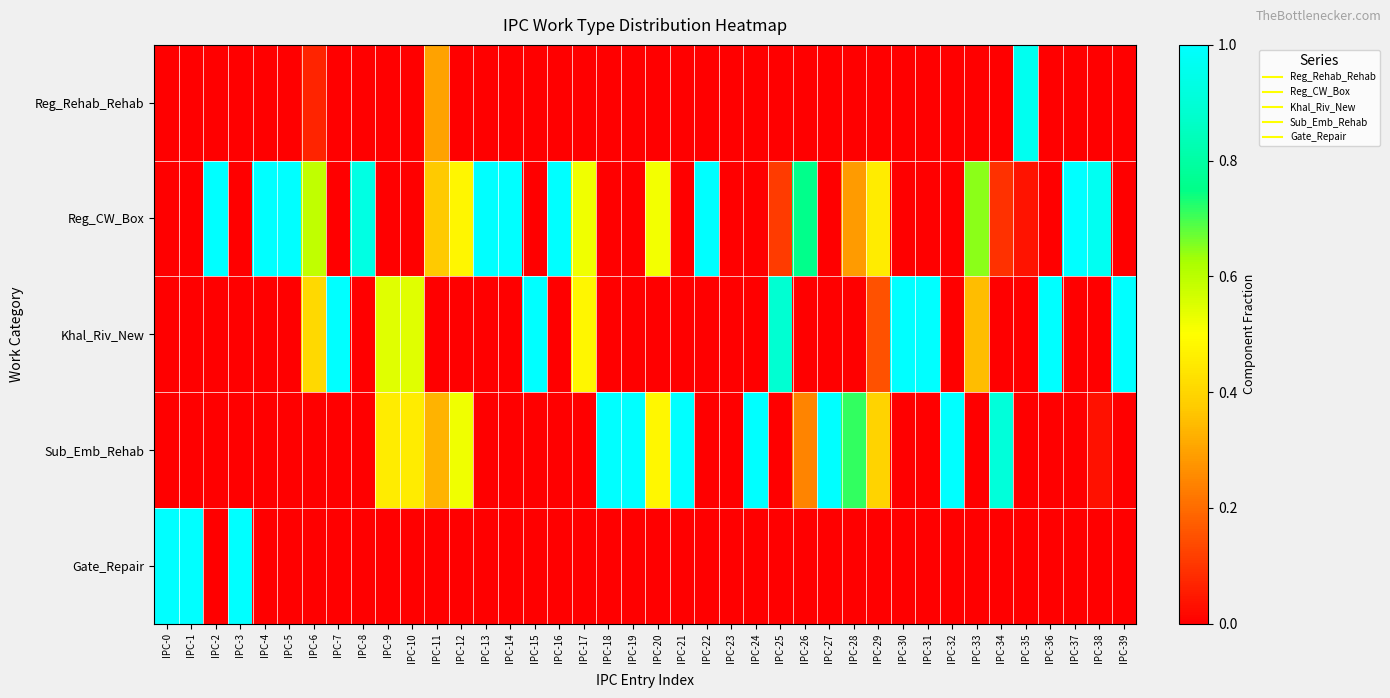

At which category is the sum across all series the highest?

IPC-6